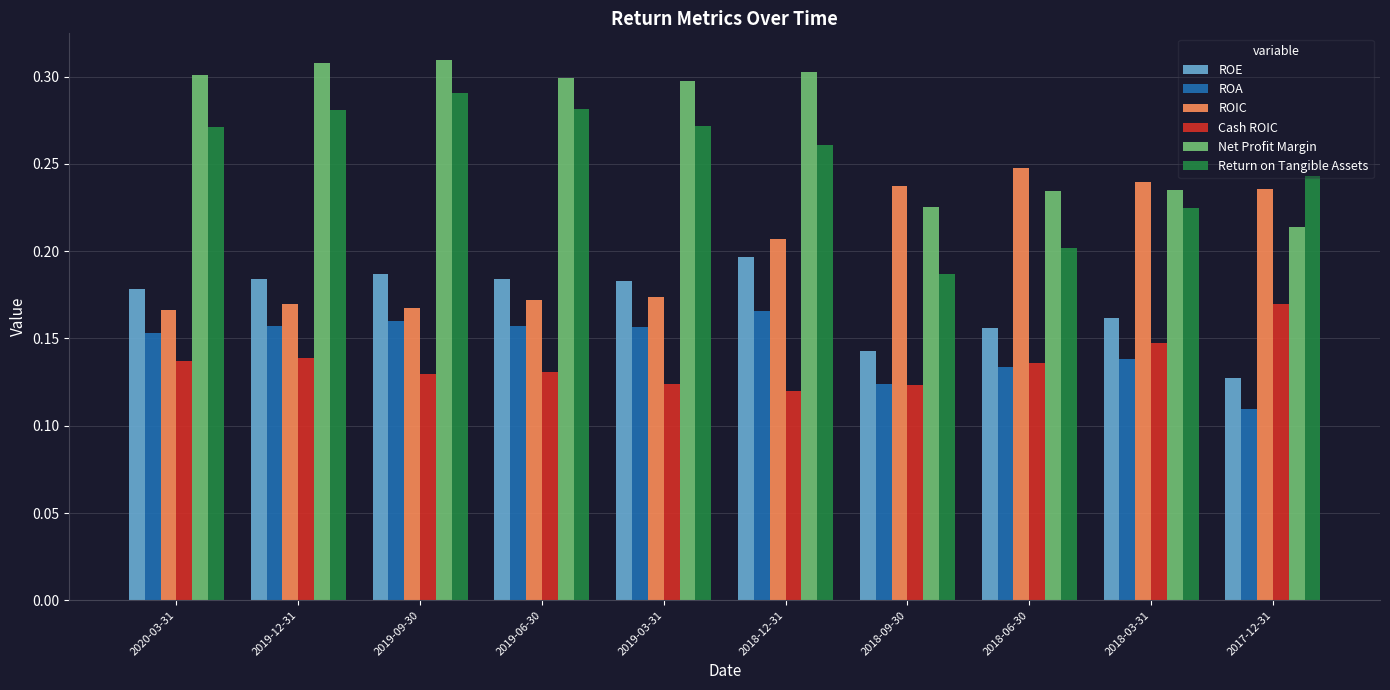

What is the total value across all series at 2019-12-31?

1.2